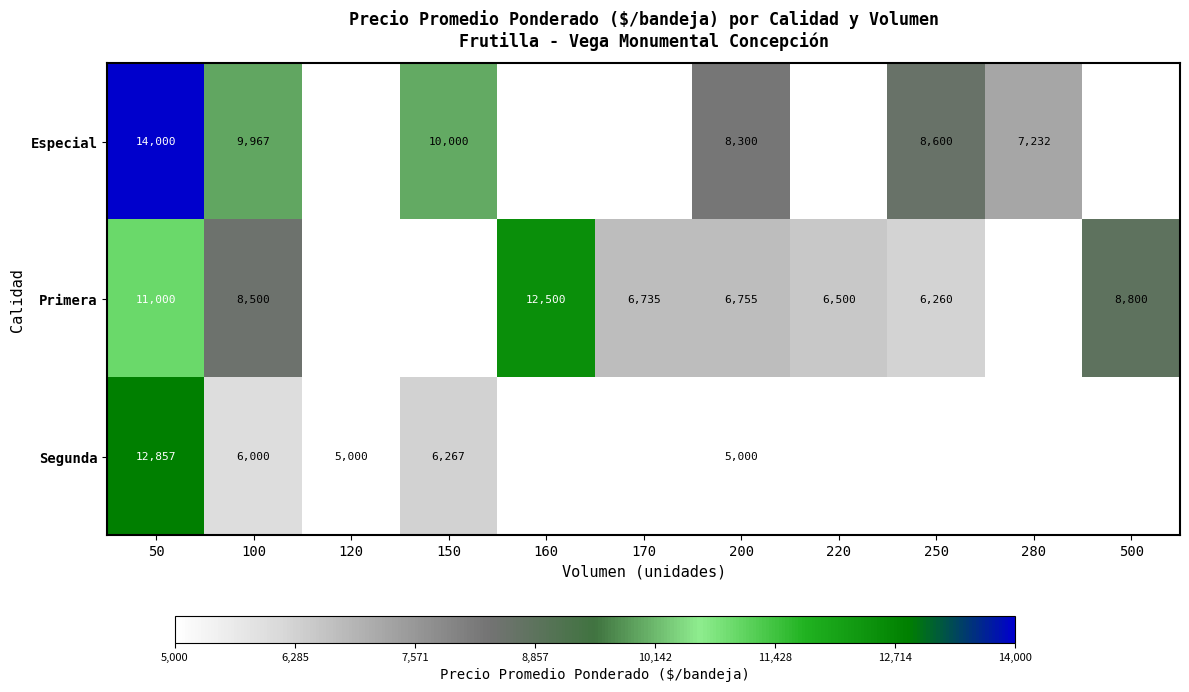

The value of Especial at 280 is 7232. True or false?

True